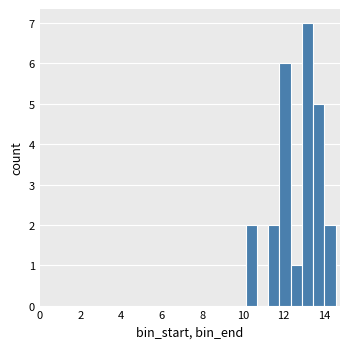

Around what value on the x-axis is the tallest bar? Give the approximate position of its centre, as read against the axis.

13.2